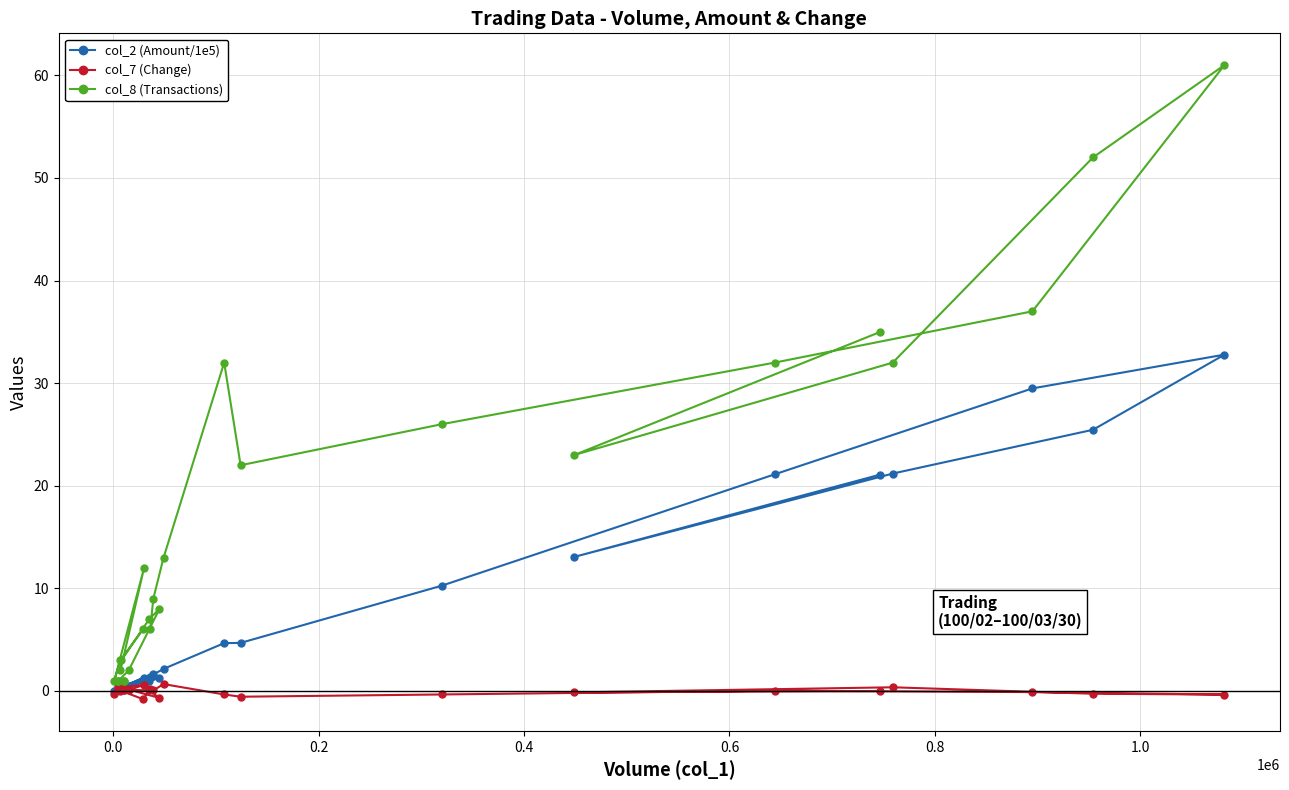

Does the chart display data point markers on the line(s)?

Yes